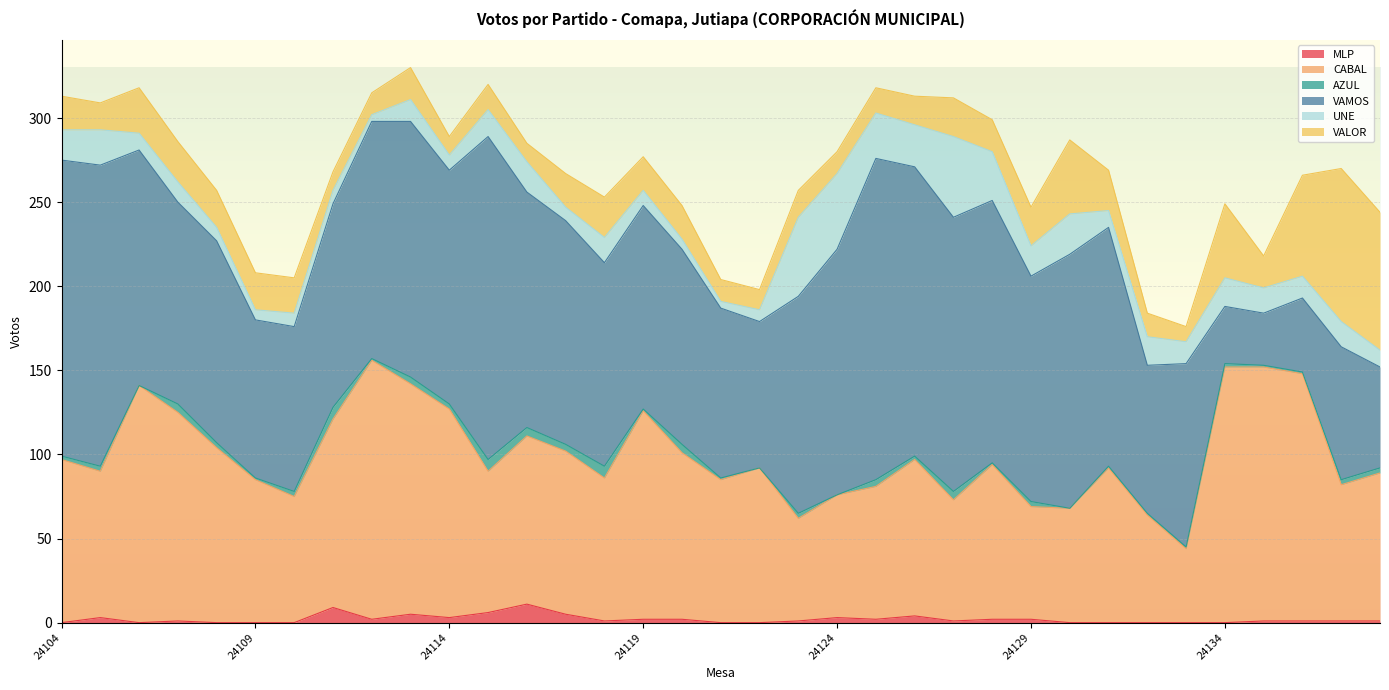

The VAMOS series shows 34 at 24114. True or false?

False